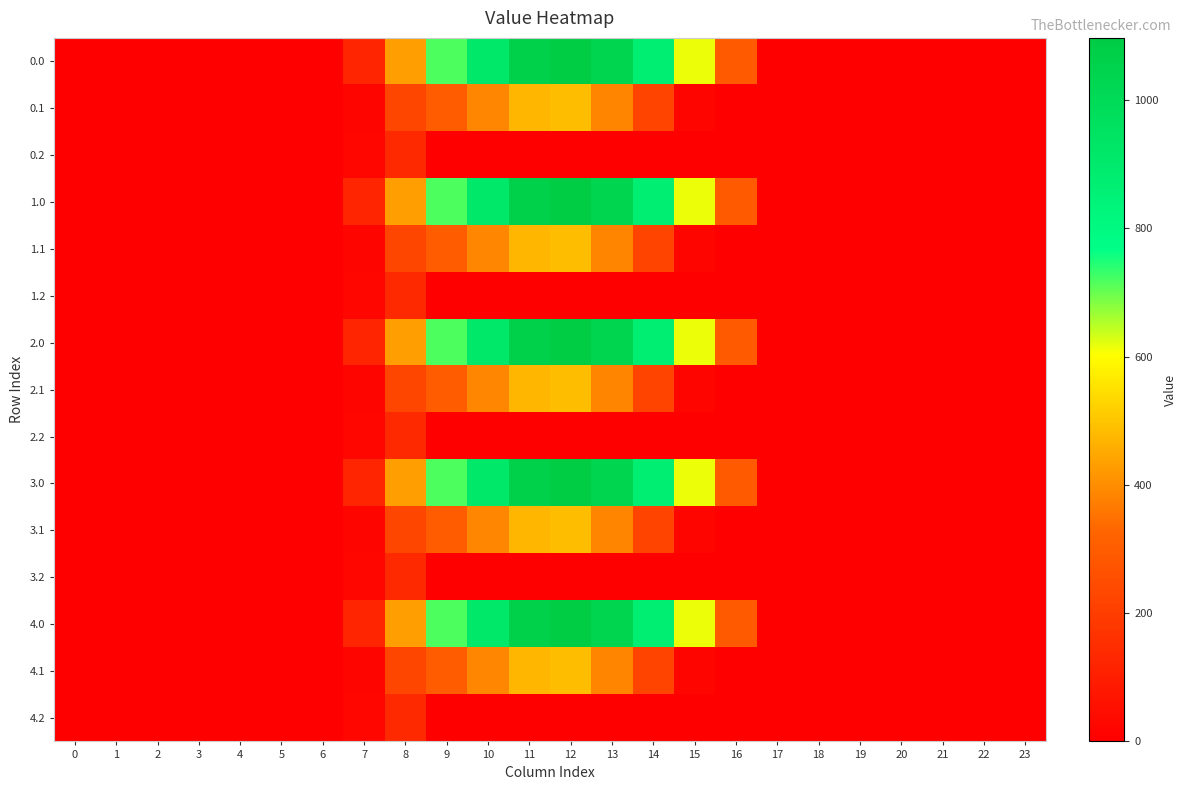

Which has a higher value, 9 or 18?

9